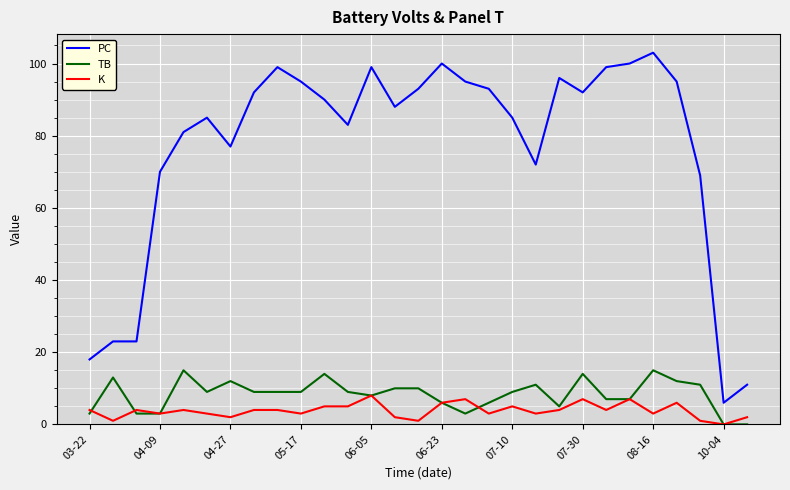

True or false: TB and PC intersect in this chart.

False